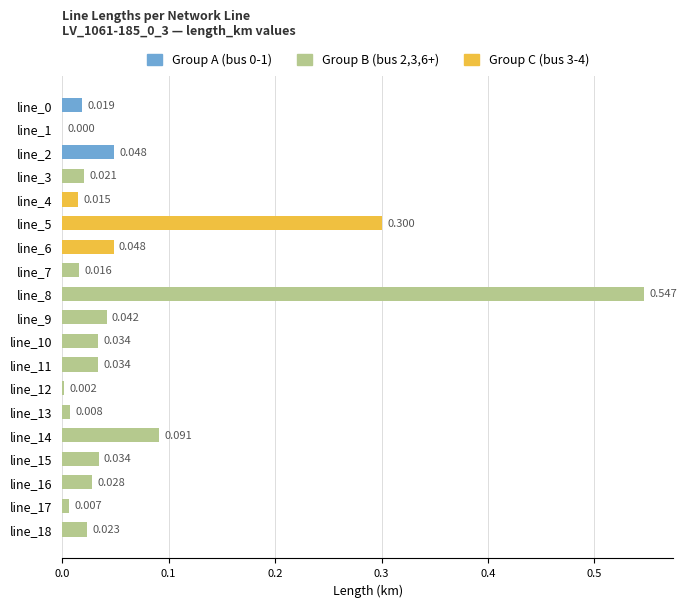

Which label corresponds to the largest value in the chart?

line_8